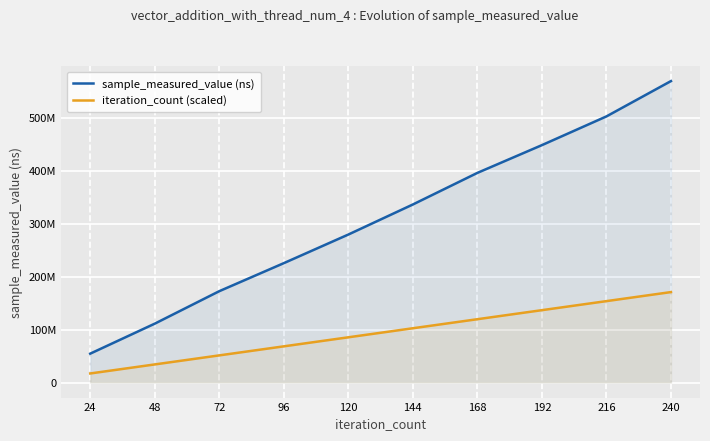

Read the iteration_count (scaled) value at 240.

170635815.3